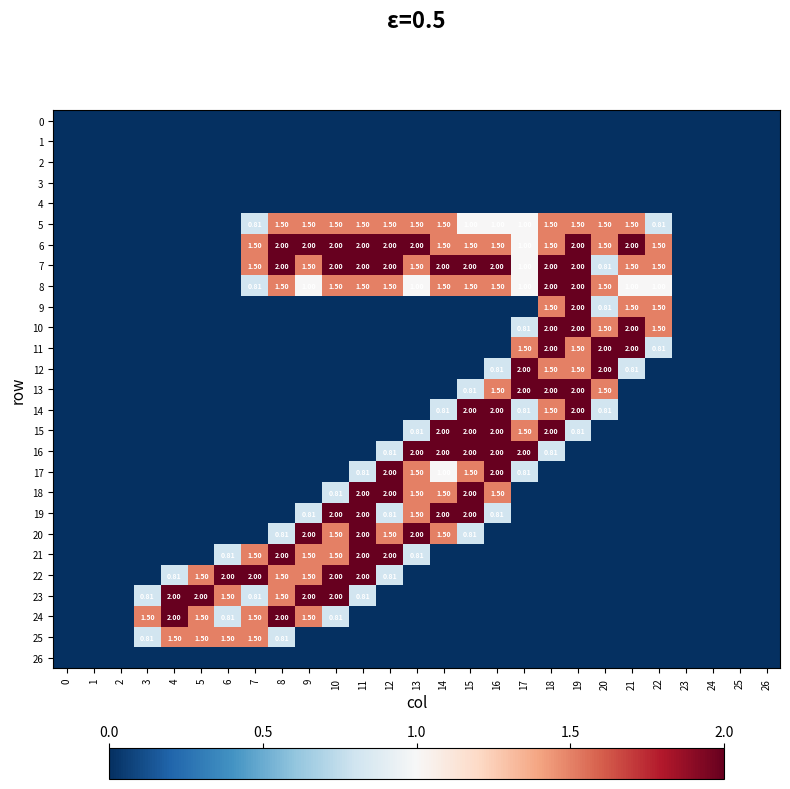

What is the greatest value displayed?

2.0